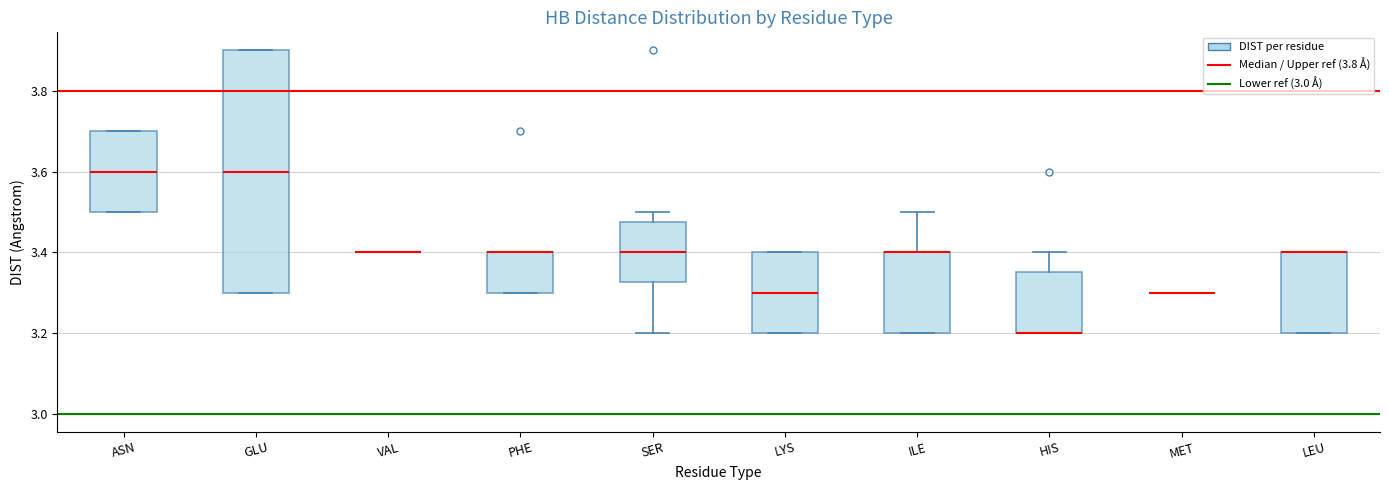

Reading left to right, read every box against the y-axis: the position of its median line, the range the box covers, and the ends of its whiskers. The values are not printed on the chart, so give them approximately, as read against the axis.

ASN: median 3.60, box 3.50 to 3.70, whiskers 3.50 to 3.70
GLU: median 3.60, box 3.30 to 3.90, whiskers 3.30 to 3.90
VAL: box collapsed to a line at 3.40, whiskers 3.40 to 3.40
PHE: median 3.40 (drawn on the box's upper edge), box 3.30 to 3.40, whiskers 3.30 to 3.40
SER: median 3.40, box 3.32 to 3.48, whiskers 3.20 to 3.50
LYS: median 3.30, box 3.20 to 3.40, whiskers 3.20 to 3.40
ILE: median 3.40 (drawn on the box's upper edge), box 3.20 to 3.40, whiskers 3.20 to 3.50
HIS: median 3.20 (drawn on the box's lower edge), box 3.20 to 3.36, whiskers 3.20 to 3.40
MET: box collapsed to a line at 3.30, whiskers 3.30 to 3.30
LEU: median 3.40 (drawn on the box's upper edge), box 3.20 to 3.40, whiskers 3.20 to 3.40